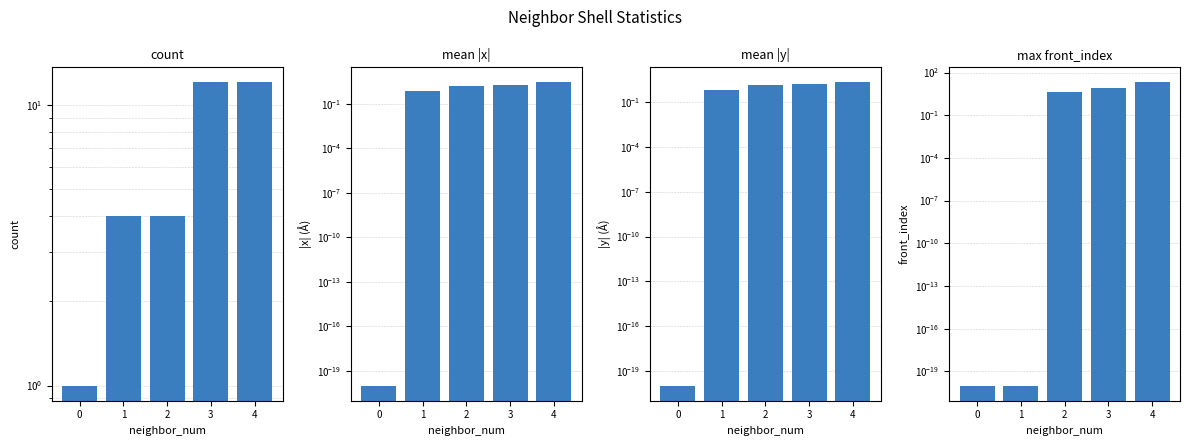

What is the average value of the mean_abs_x series?

1.4